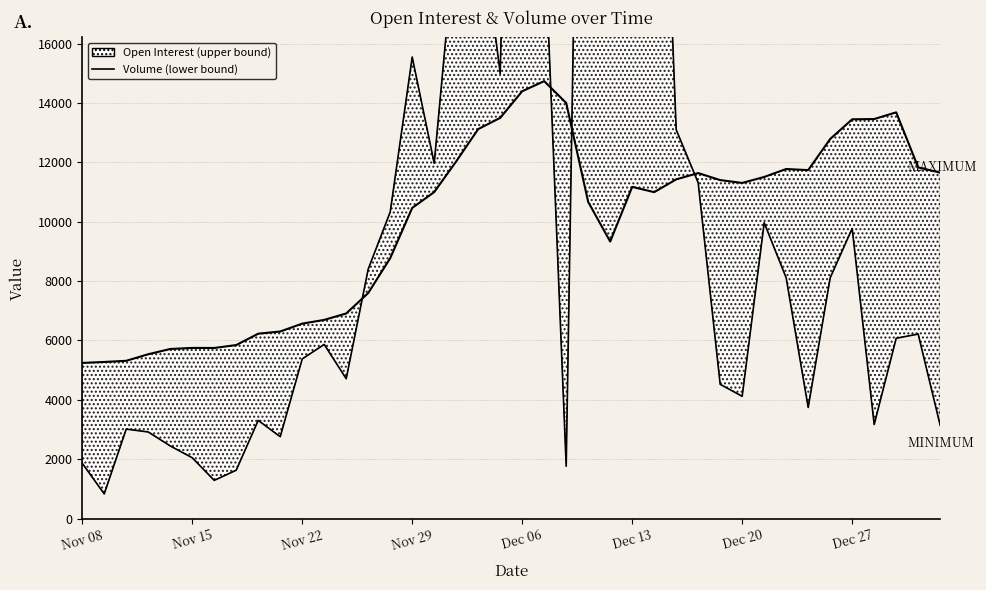

How many intersections are there between Volume and Open Interest?

4